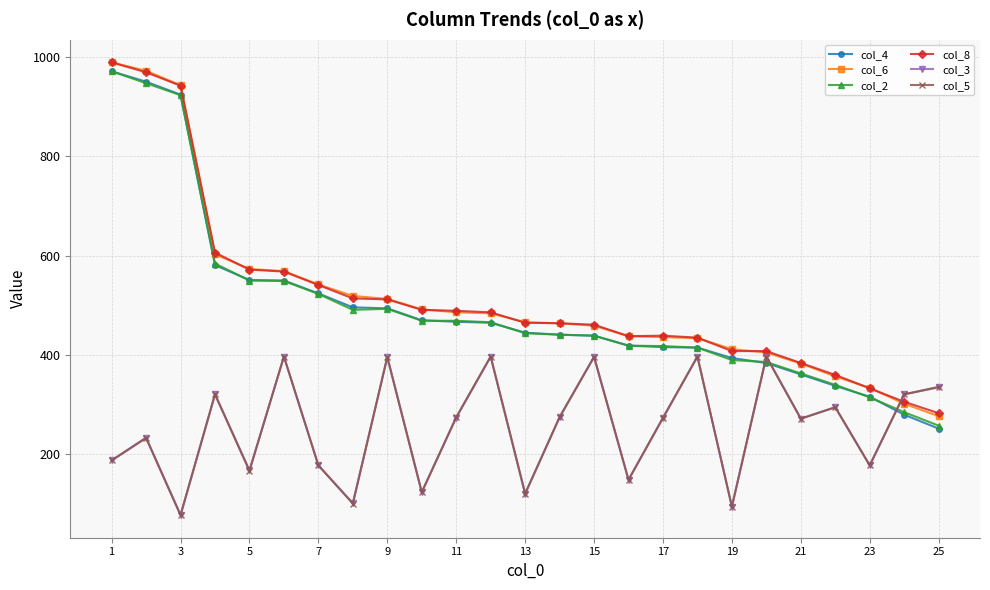

Which series has the widest spread of values?

col_4